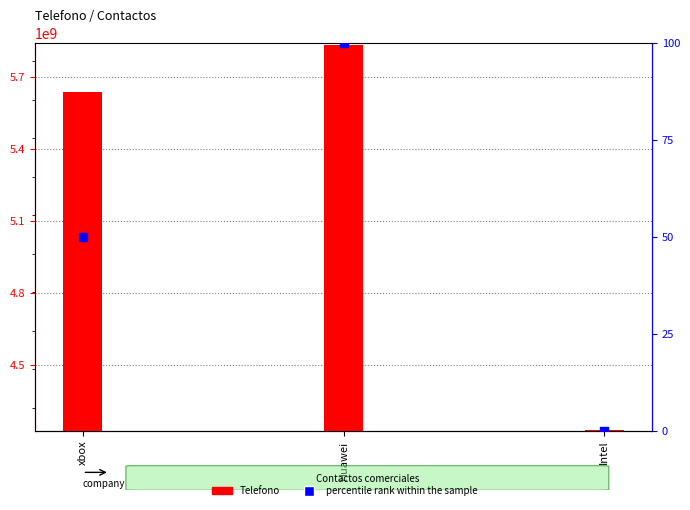

What is the total value across all series at Intel?

4231234243